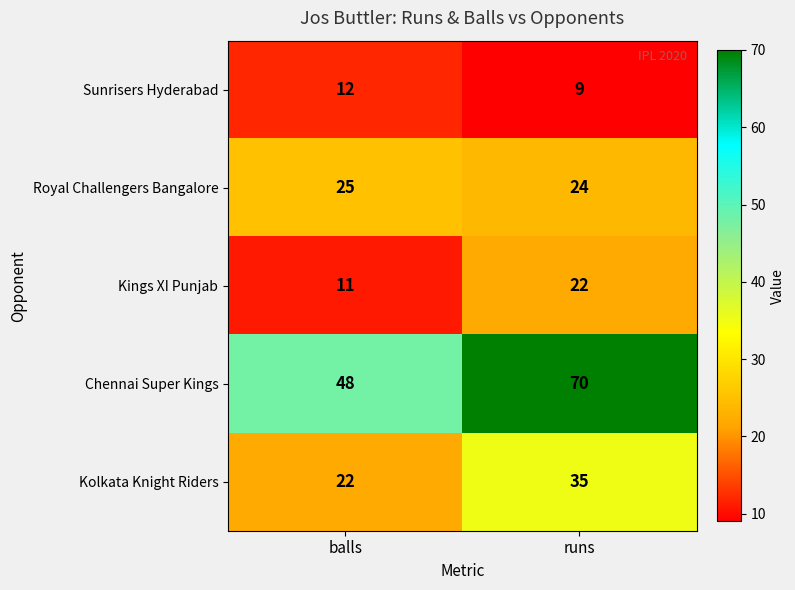

What is the smallest value displayed?

9